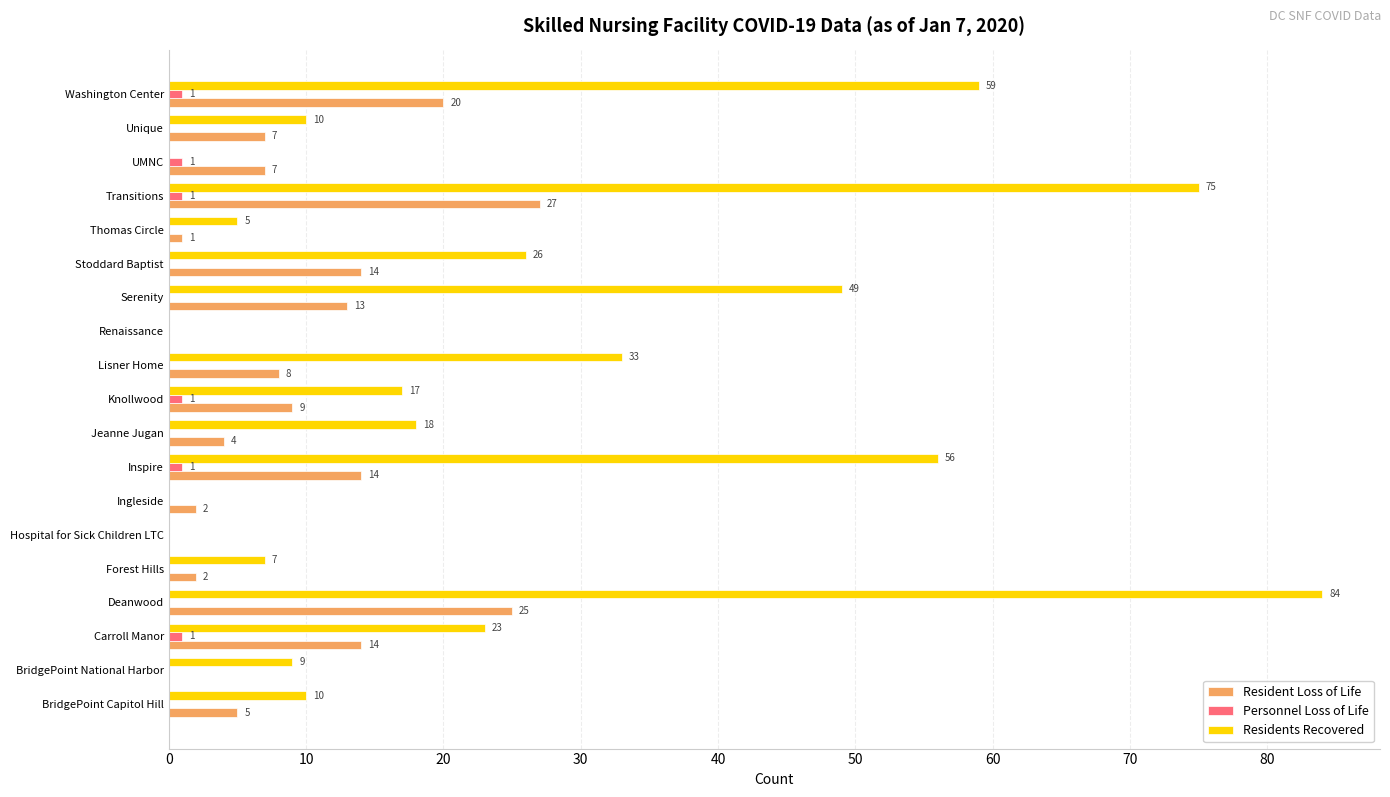

Which series changed the most between Inspire and Lisner Home?

Residents Recovered